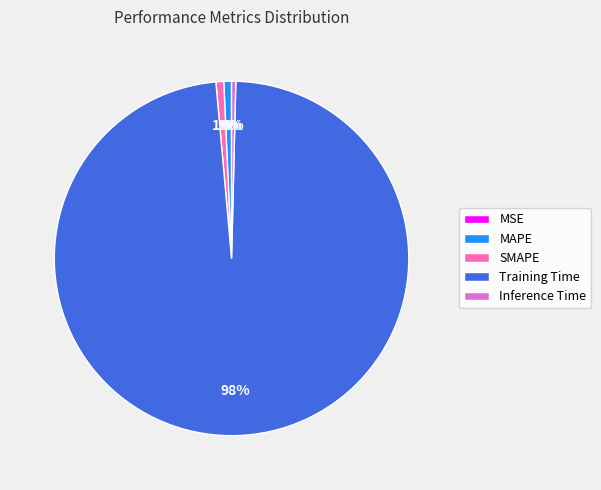

Is the sum of SMAPE and MAPE greater than half?

No